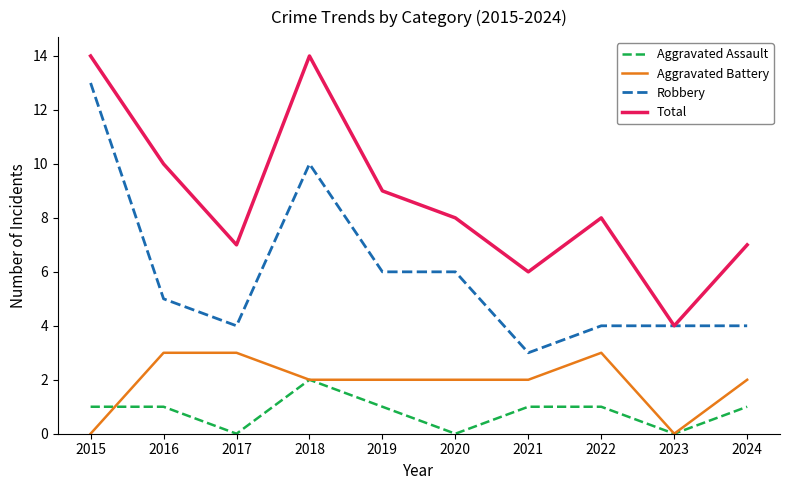

Rank the series at 2024 from lowest to highest value.

Aggravated Assault, Aggravated Battery, Robbery, Total